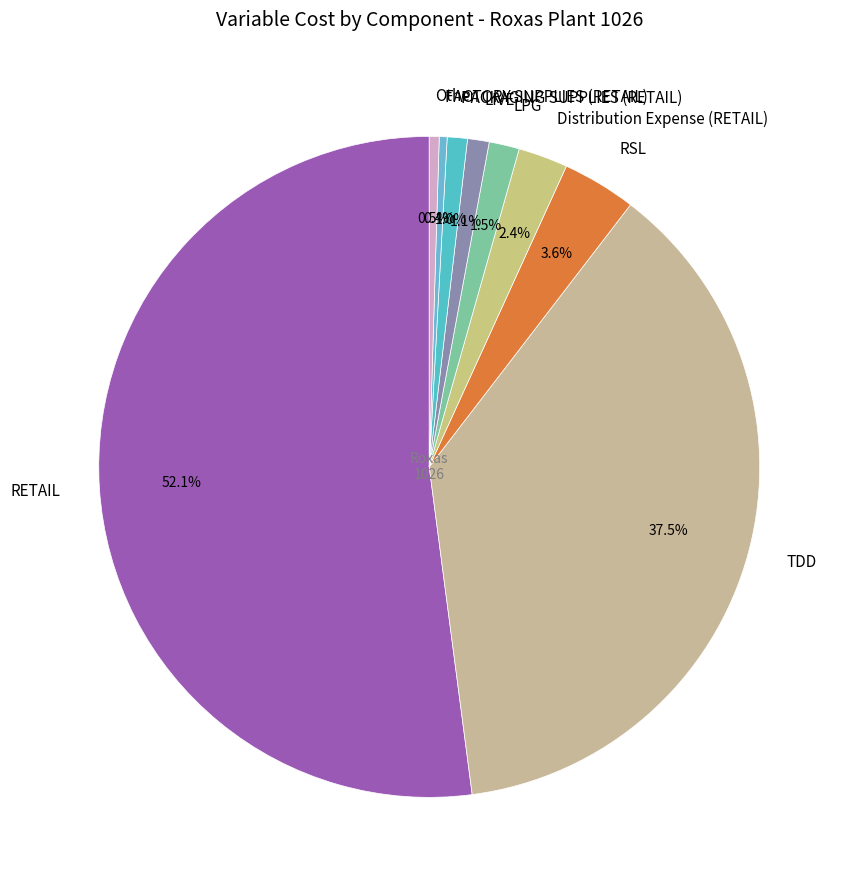

Which category has the biggest portion of the pie?

RETAIL